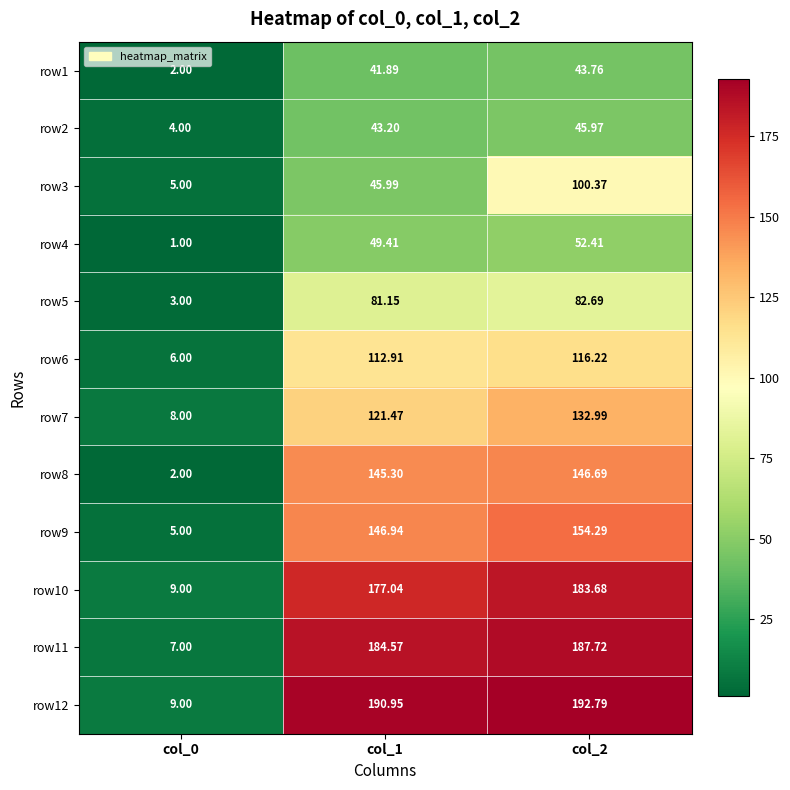

What is the difference between the highest and lowest values at col_0?

8.0